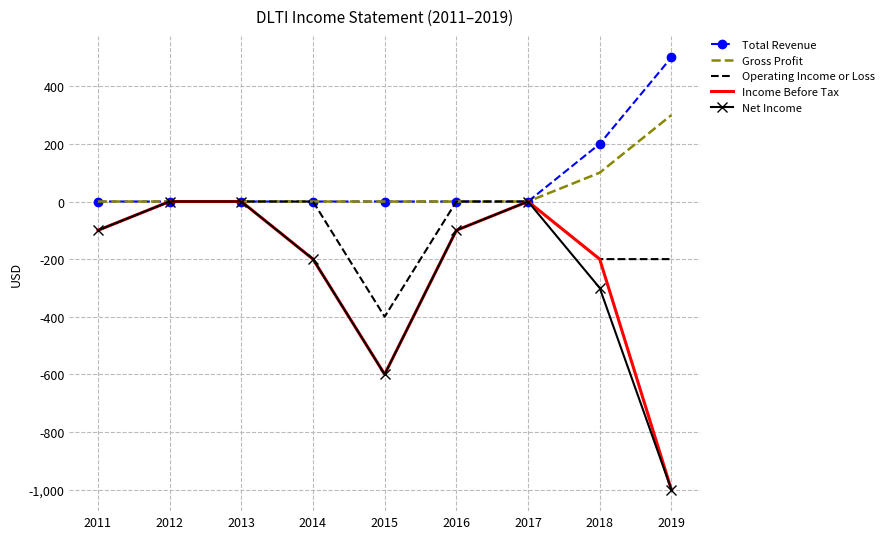

What is the spread (max minus min) of values at 2016?

100